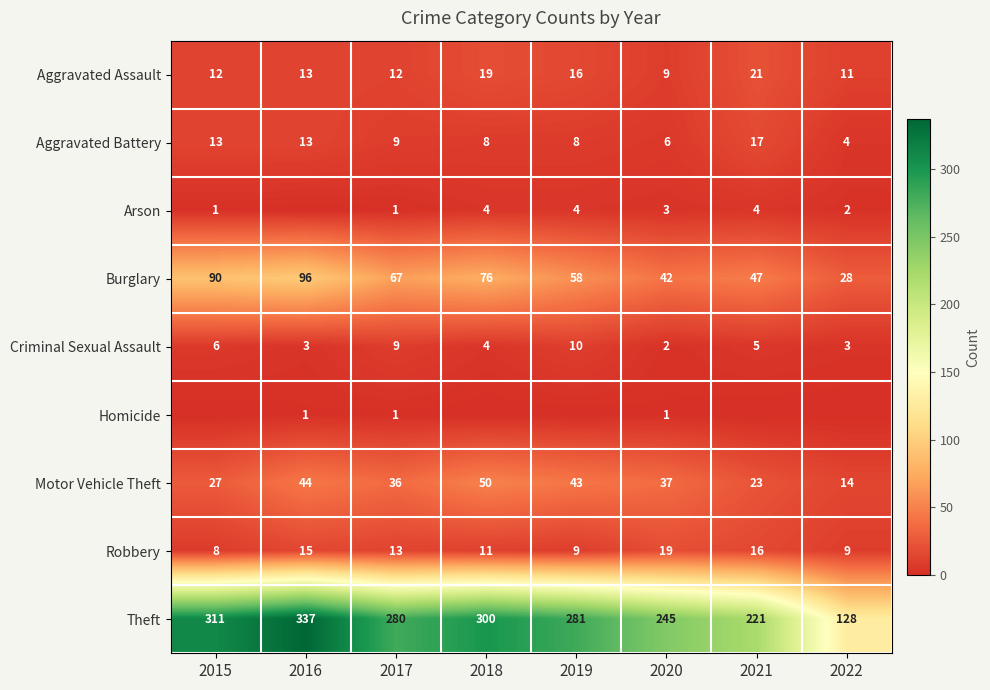

What is the highest value of the Robbery series?

19